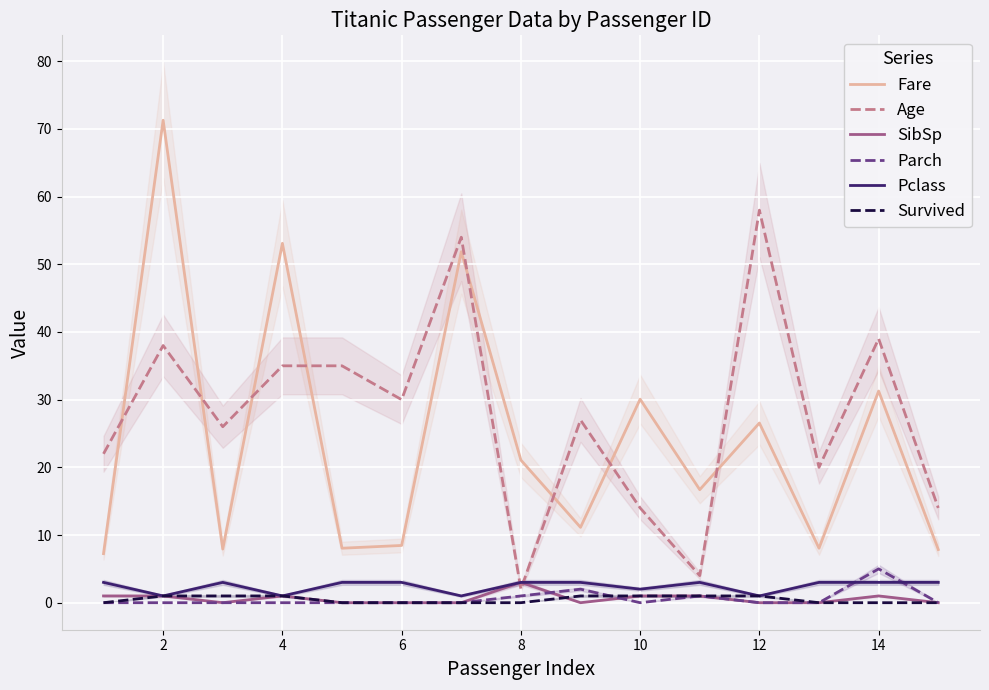

At how many categories does at least one series exceed 54?

2